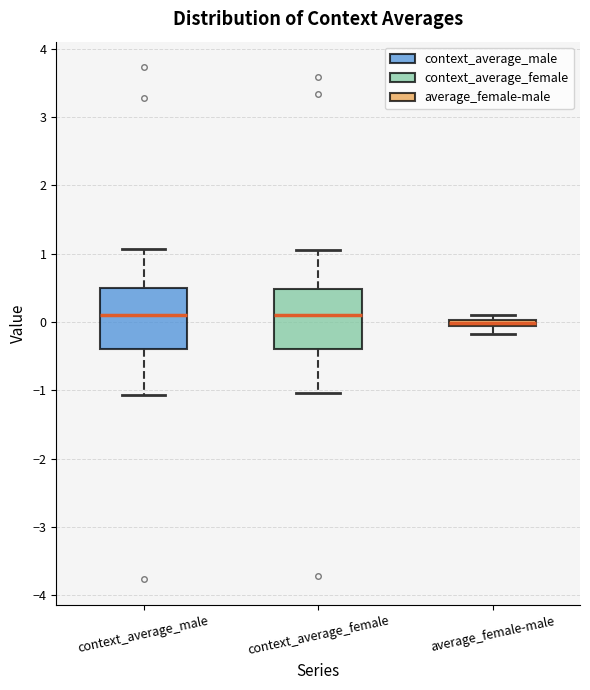

Where is the lower edge of the box for context_average_female on the y-axis? The values are not printed on the chart, so give them approximately, as read against the axis.

-0.4